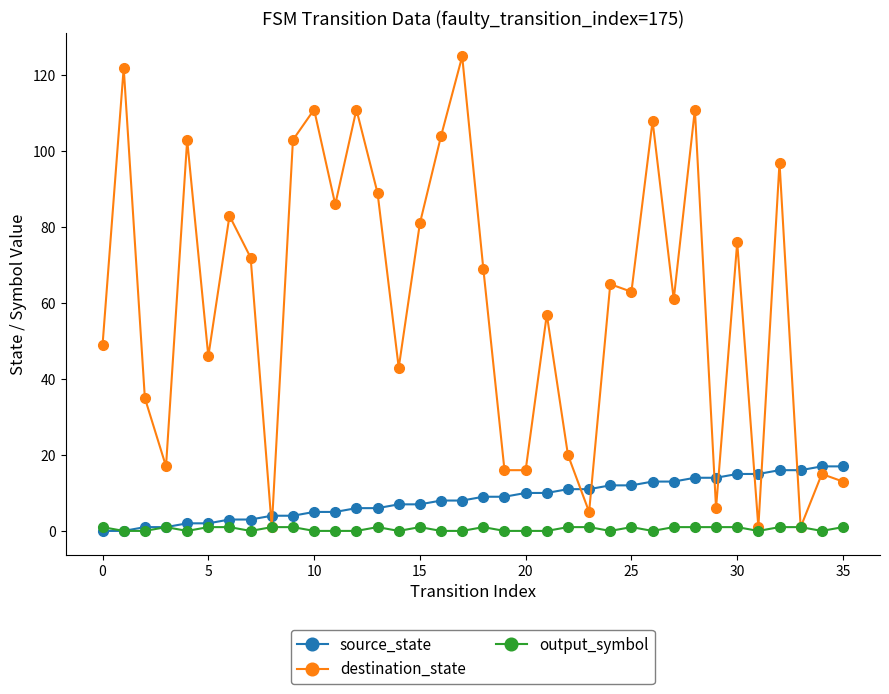

Which series has the widest spread of values?

destination_state